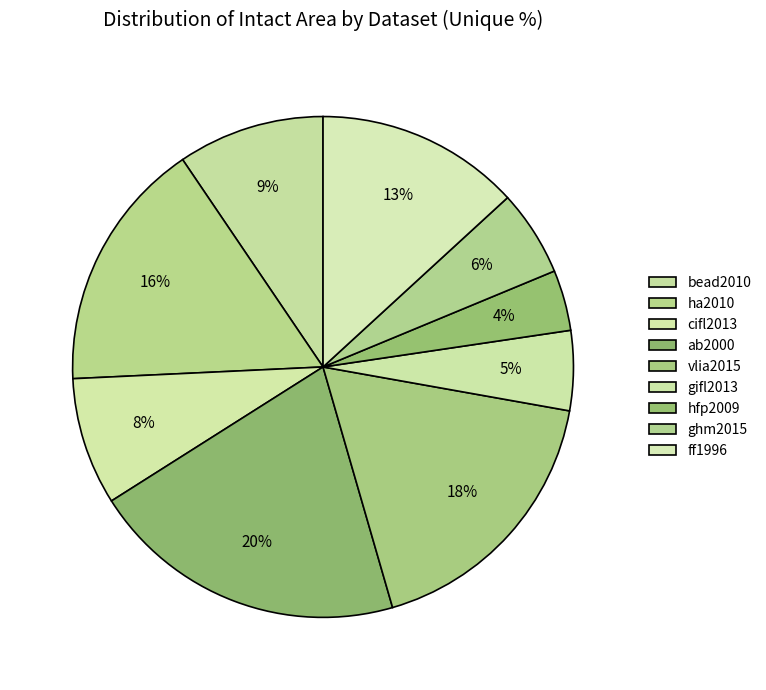

Which category has the smallest portion of the pie?

hfp2009